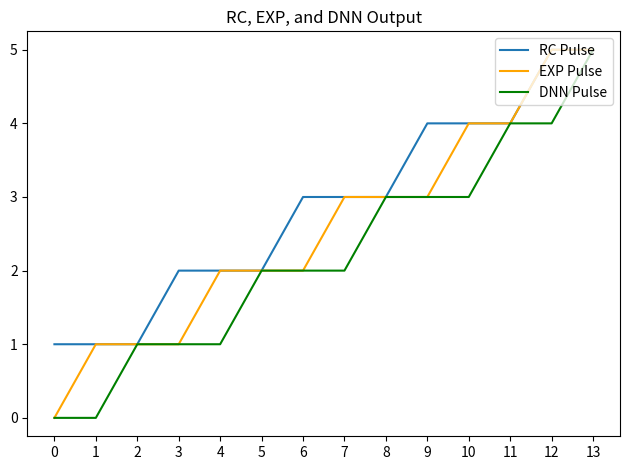

What value does the DNN Pulse series have at 9?

3